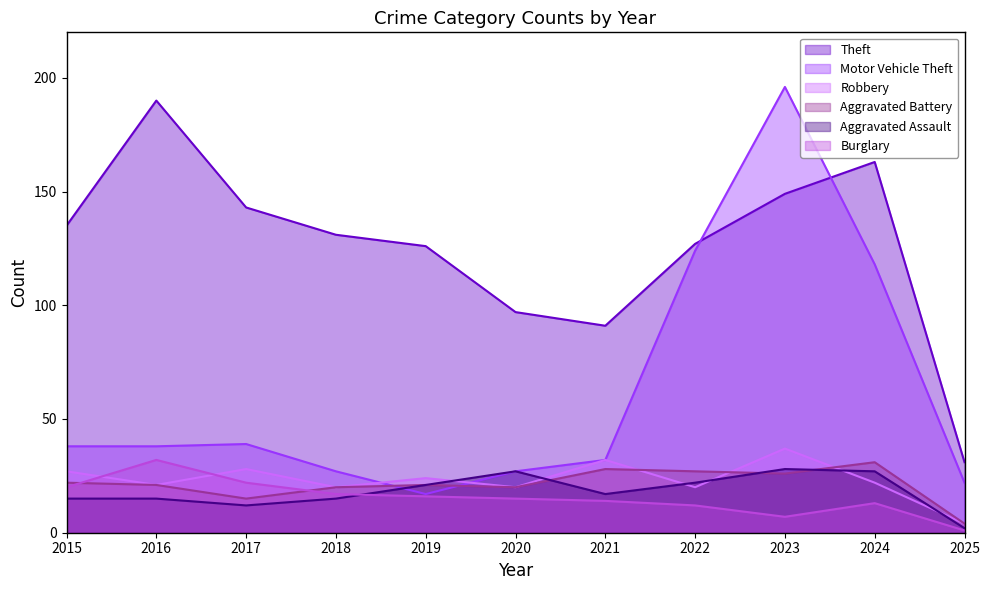

Reading left to right, transcribe all the data shown in this chart.

Theft: 2015=135	2016=190	2017=143	2018=131	2019=126	2020=97	2021=91	2022=127	2023=149	2024=163	2025=31
Motor Vehicle Theft: 2015=38	2016=38	2017=39	2018=27	2019=17	2020=27	2021=32	2022=124	2023=196	2024=118	2025=22
Robbery: 2015=27	2016=21	2017=28	2018=20	2019=24	2020=20	2021=32	2022=20	2023=37	2024=22	2025=4
Aggravated Battery: 2015=22	2016=21	2017=15	2018=20	2019=21	2020=20	2021=28	2022=27	2023=26	2024=31	2025=4
Aggravated Assault: 2015=15	2016=15	2017=12	2018=15	2019=21	2020=27	2021=17	2022=22	2023=28	2024=27	2025=2
Burglary: 2015=20	2016=32	2017=22	2018=17	2019=16	2020=15	2021=14	2022=12	2023=7	2024=13	2025=1